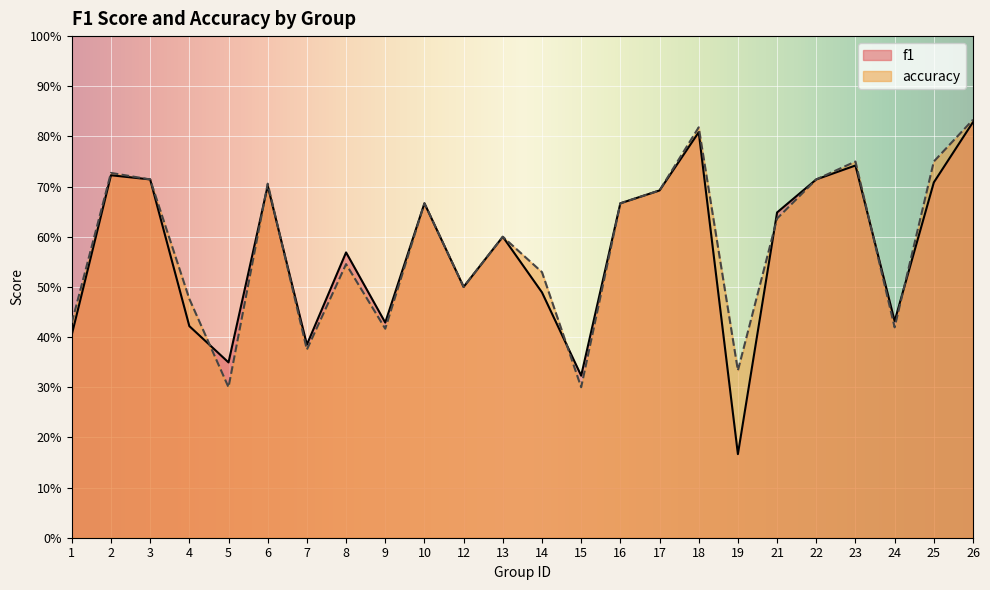

Rank the series at 16 from lowest to highest value.

f1, accuracy